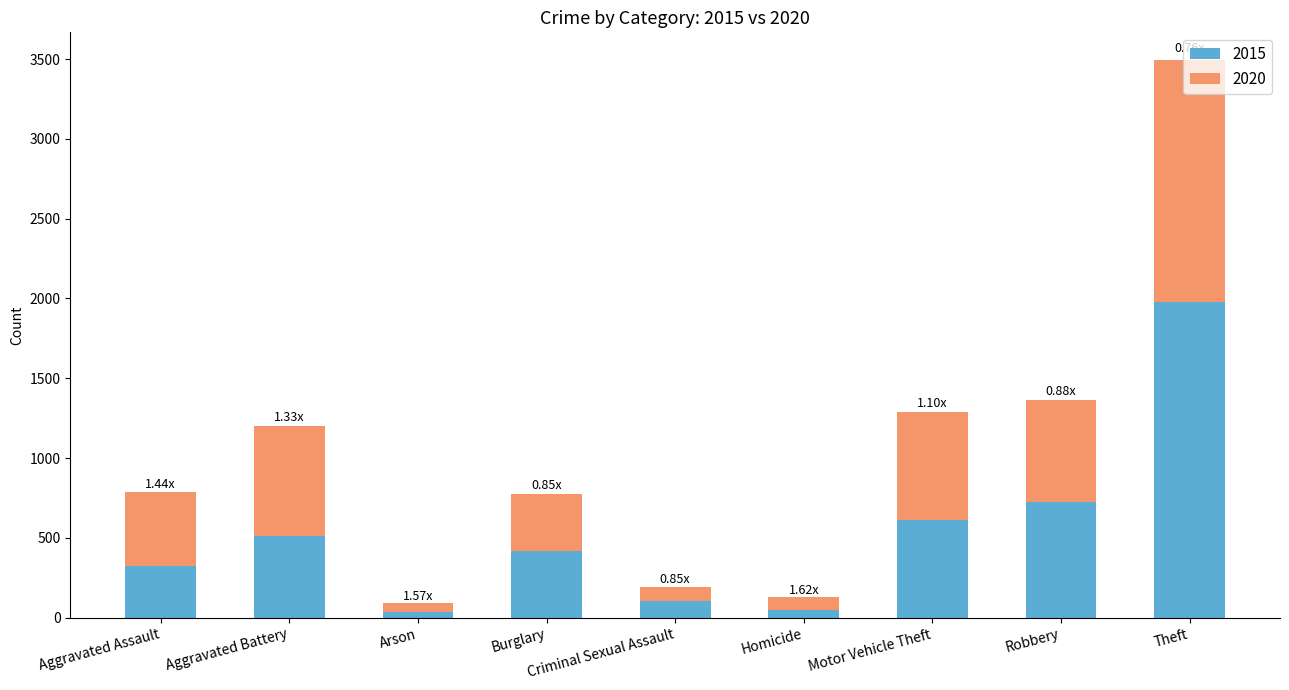

At which label does 2015 reach its peak?

Theft